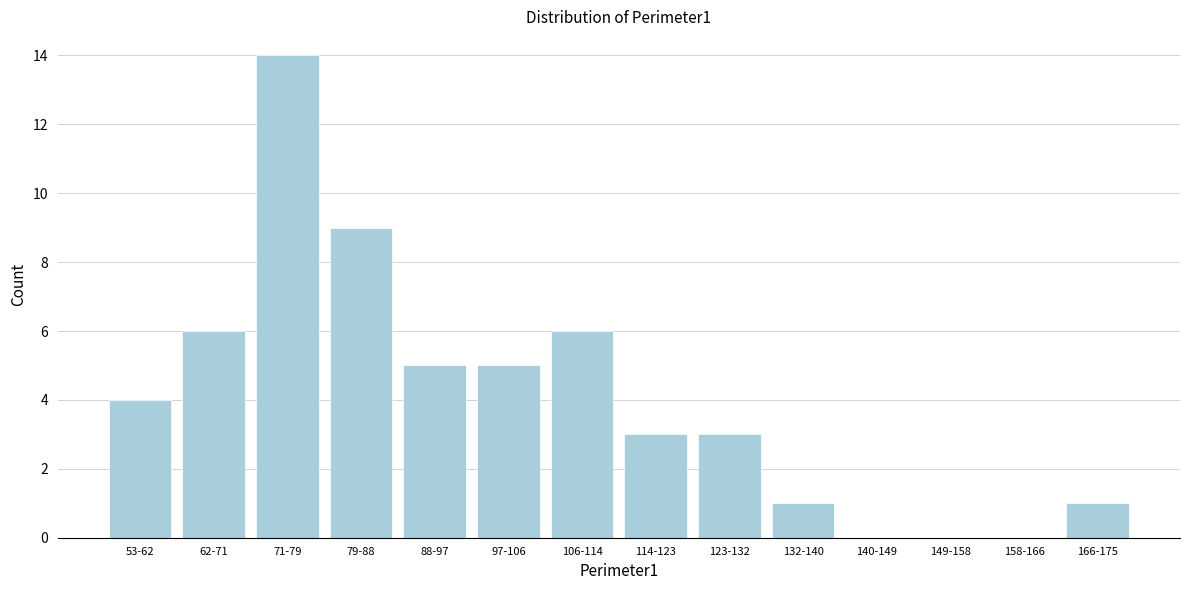

Reading left to right, list all the values displayed in this chart.

53-62=4	62-71=6	71-79=14	79-88=9	88-97=5	97-106=5	106-114=6	114-123=3	123-132=3	132-140=1	140-149=0	149-158=0	158-166=0	166-175=1